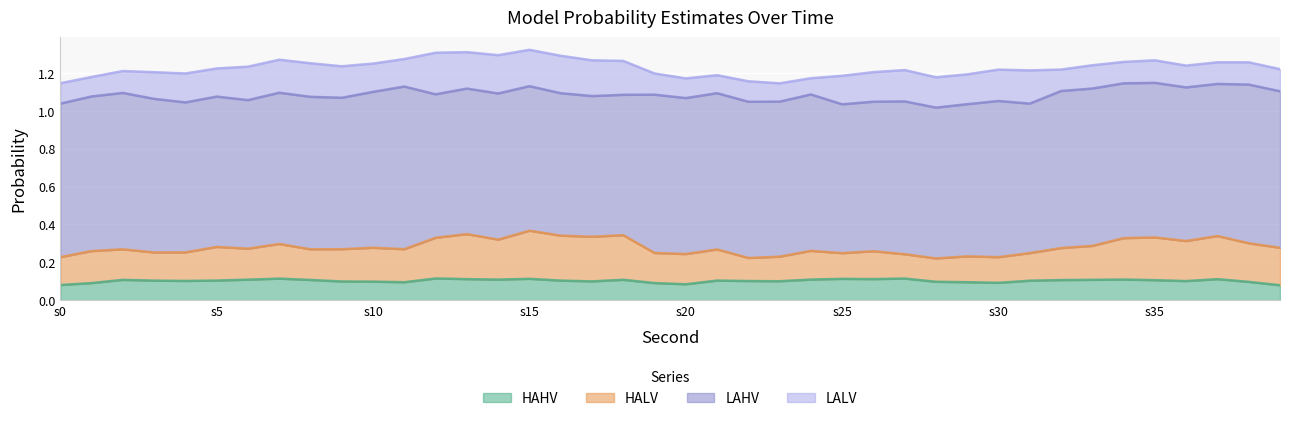

Rank the series at 37 from lowest to highest value.

LALV, HAHV, HALV, LAHV